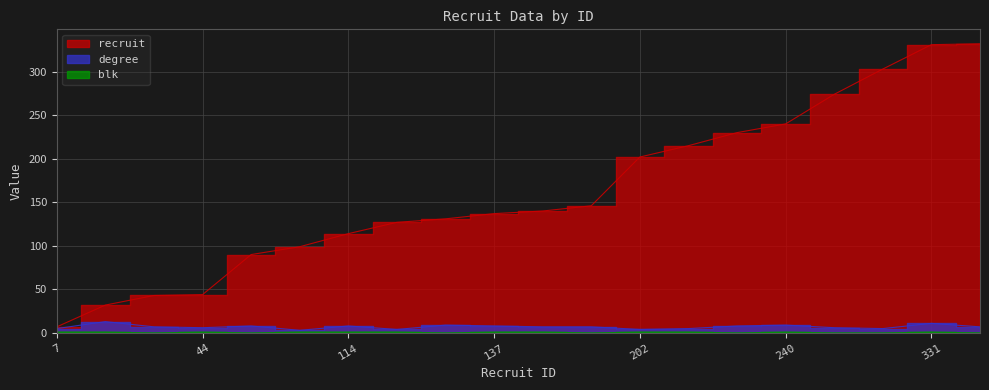

What is the total value across all series at 90?

98